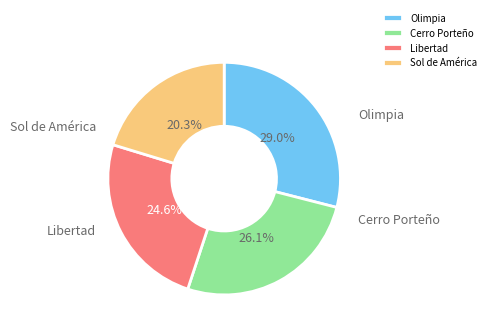

Which has a higher value, Cerro Porteño or Libertad?

Cerro Porteño